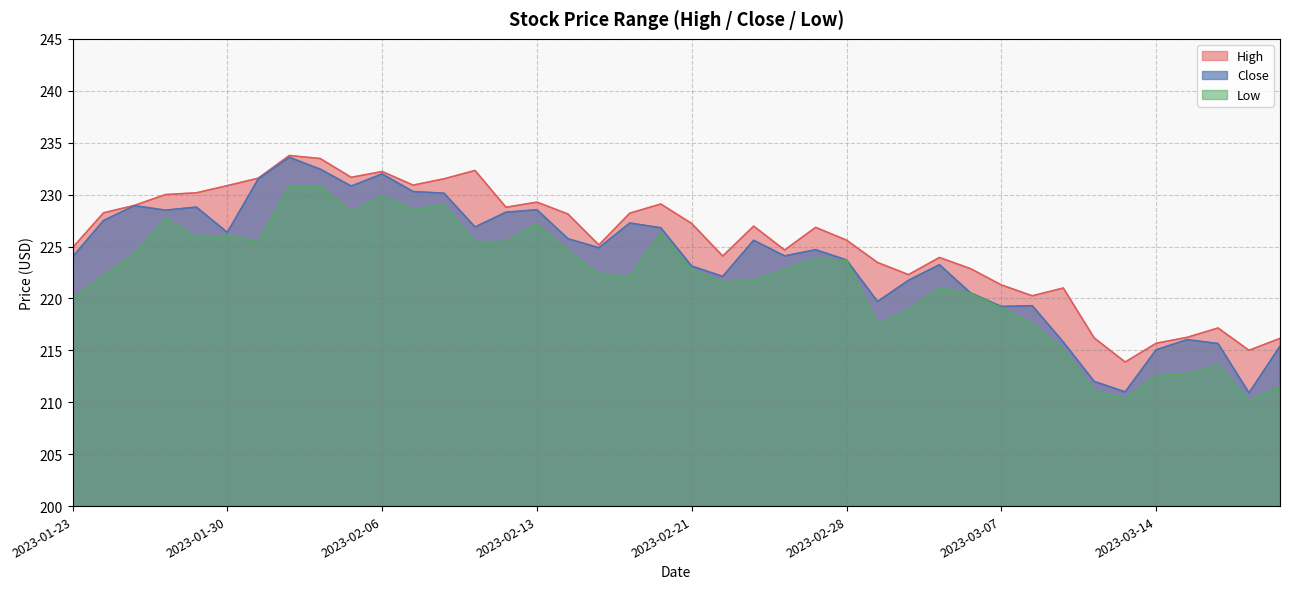

Is it true that Close equals 369.1 at 2023-01-30?

False